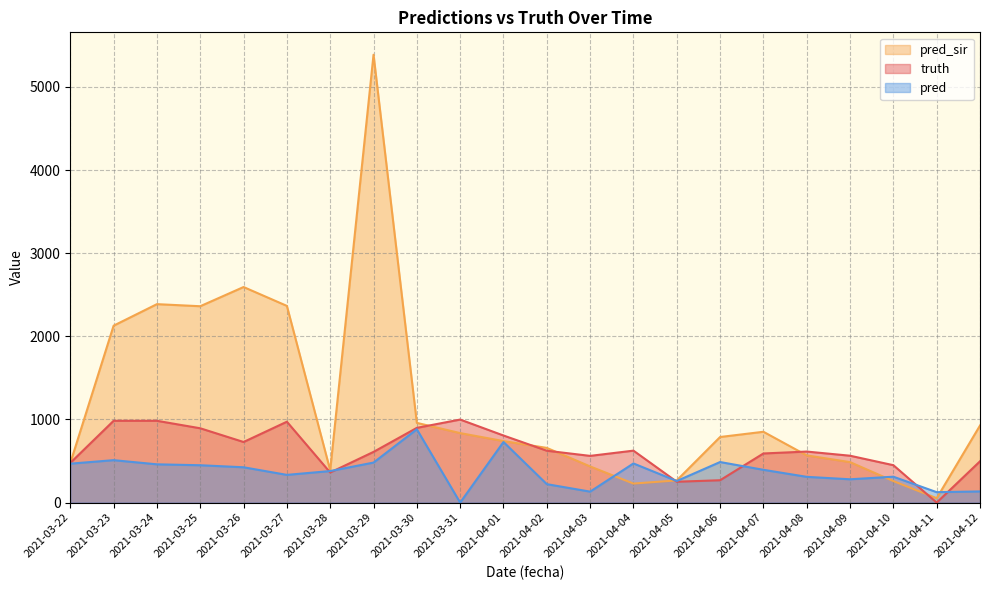

At 2021-03-24, list the series in order from largest to smallest.

pred_sir, truth, pred